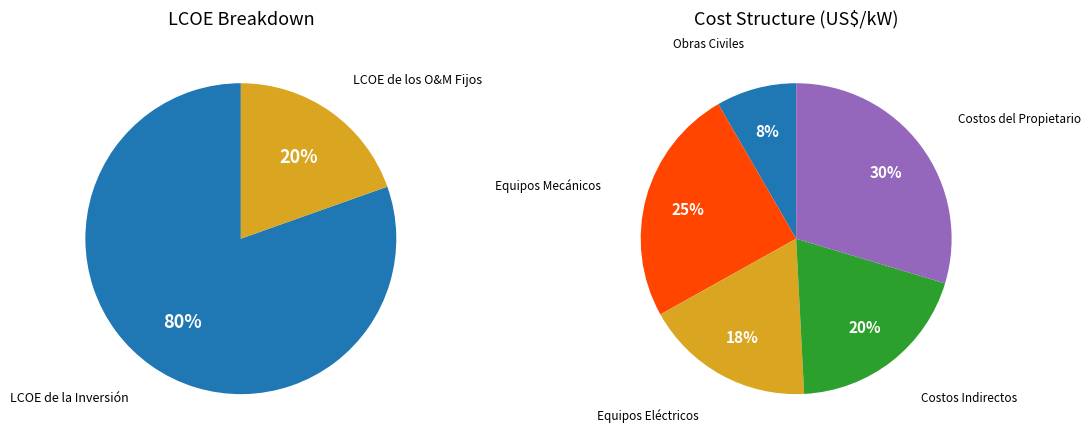

Is there a majority slice in this chart?

Yes